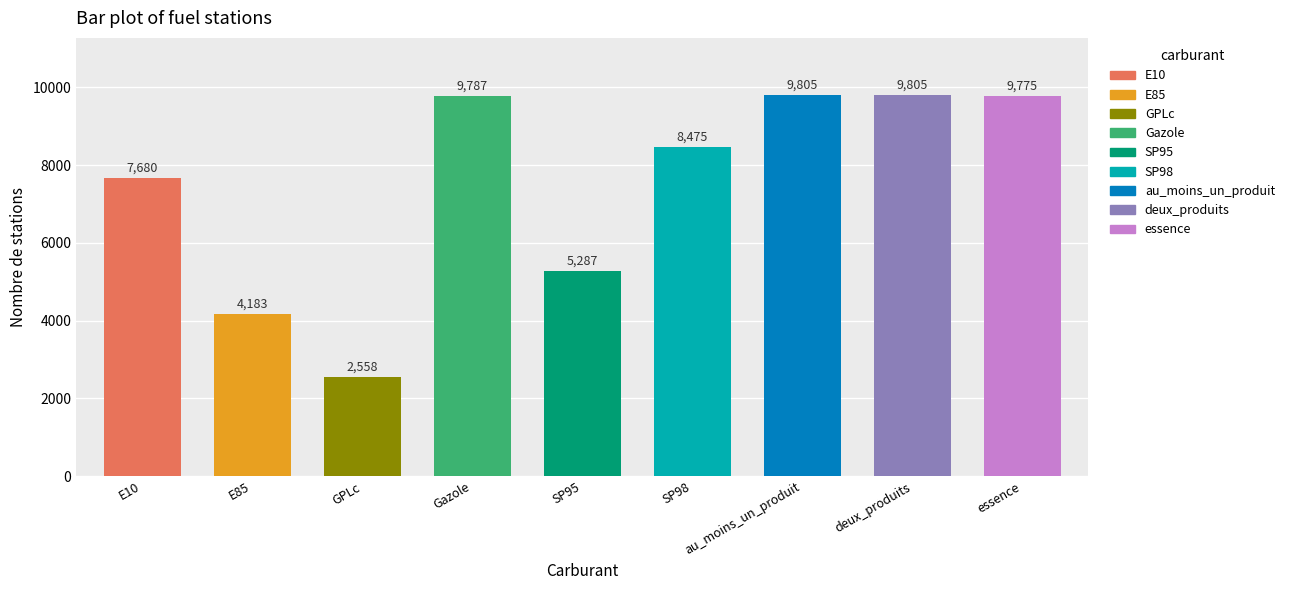

Reading right to left, what are all the values shown in this chart?

essence=9775	deux_produits=9805	au_moins_un_produit=9805	SP98=8475	SP95=5287	Gazole=9787	GPLc=2558	E85=4183	E10=7680